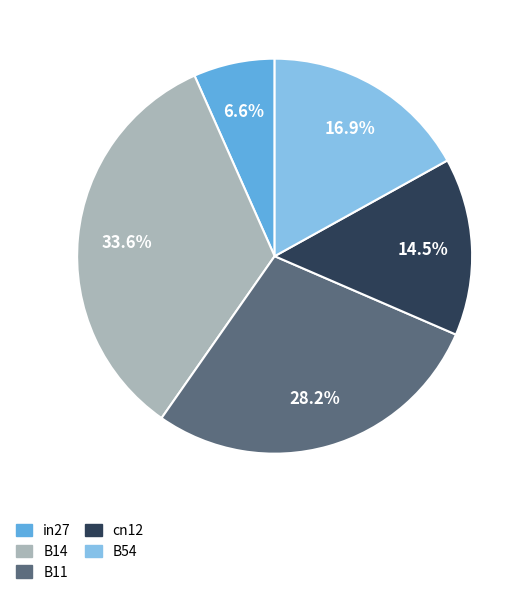

What percentage is NOT represented by in27?

93.4%